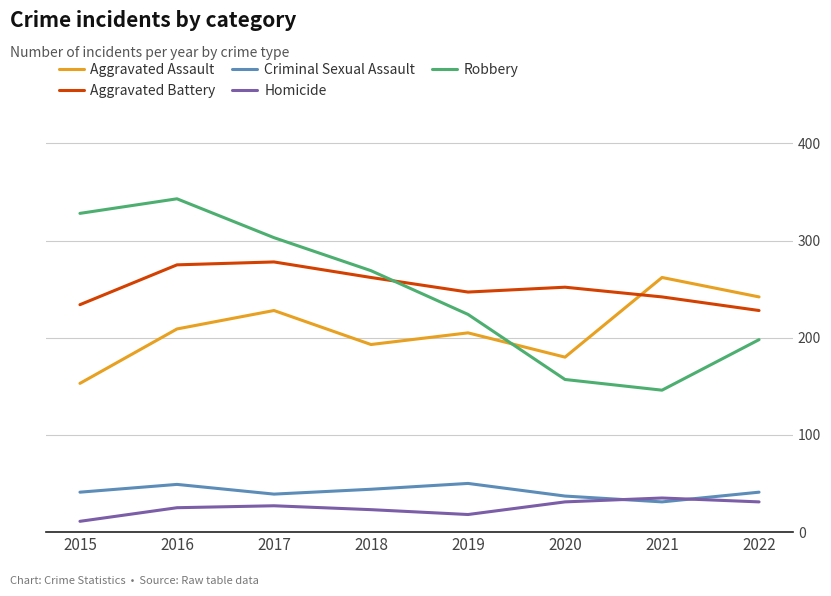

Is this an area chart (filled region under the line)?

No